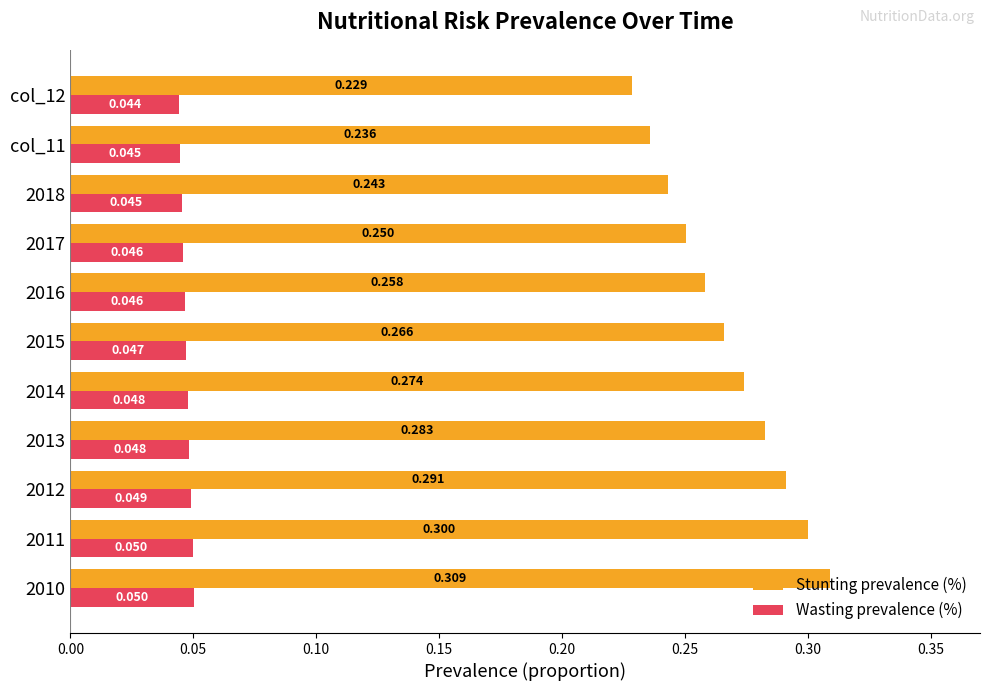

Which series has the widest spread of values?

Stunting prevalence (%)